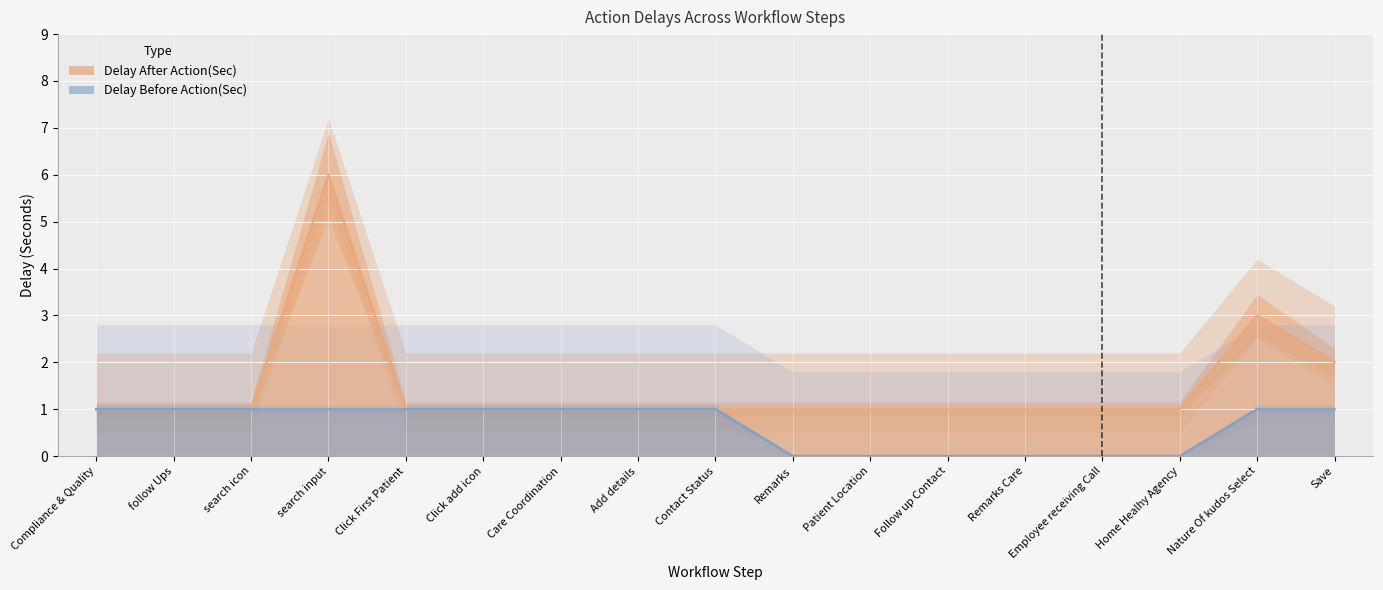

True or false: Delay Before Action(Sec) has a value of 0 at Employee receiving Call.

True